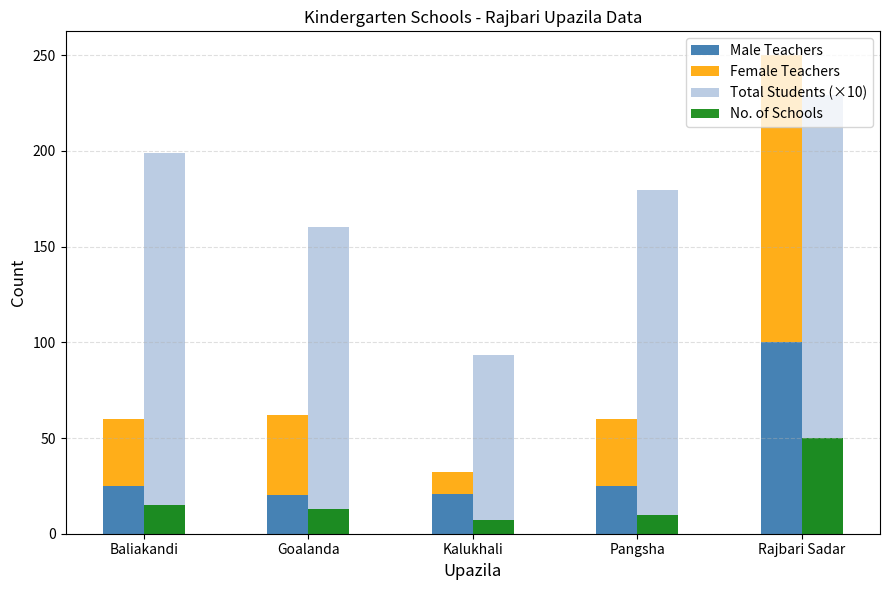

The Female Teachers series shows 49.3 at Baliakandi. True or false?

False